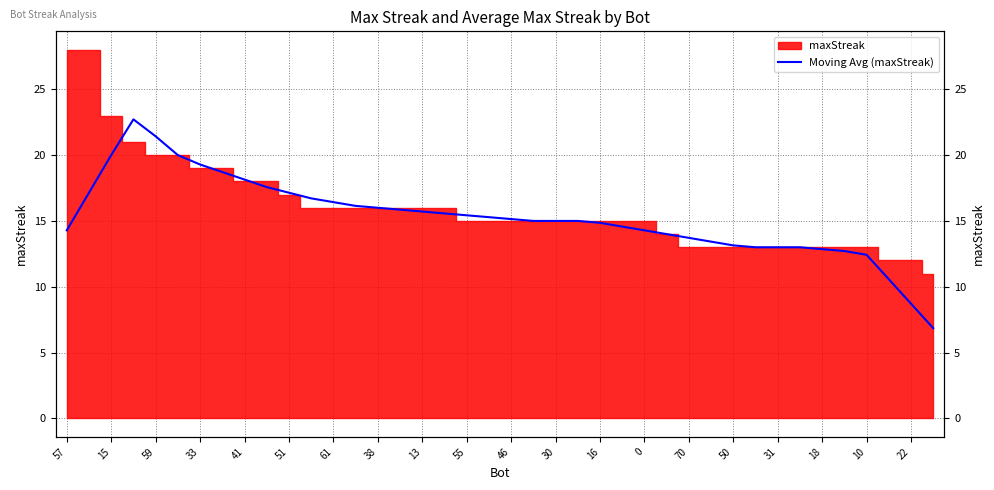

What is the average value?

15.3